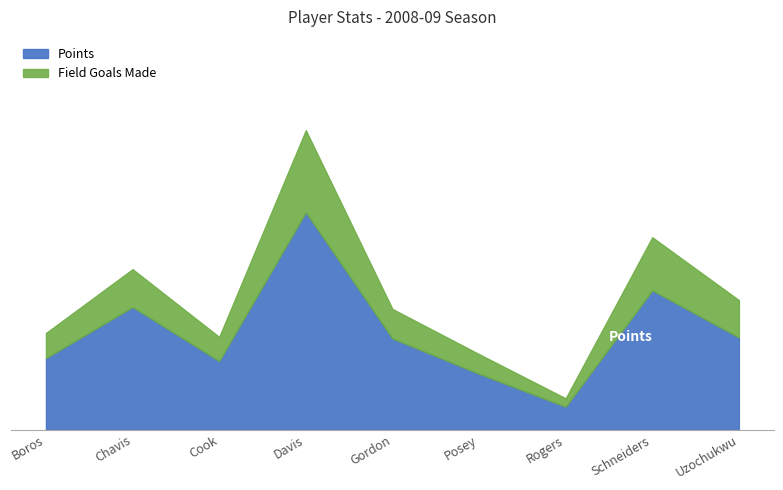

What position from the left is Boros?

1